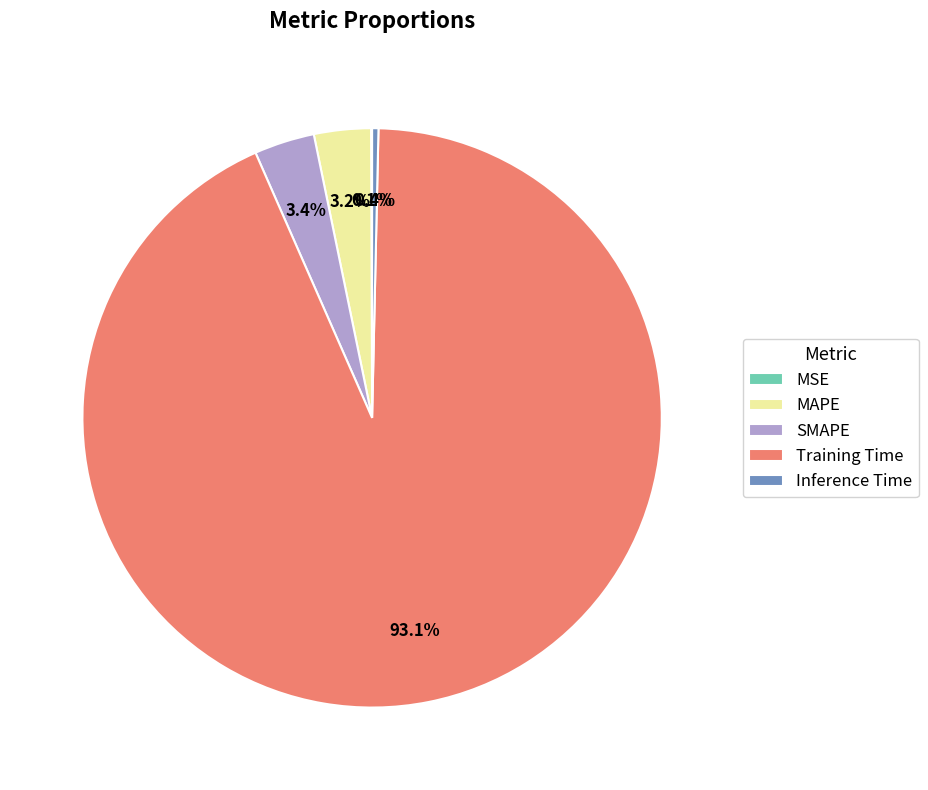

Which slice is the largest?

Training Time